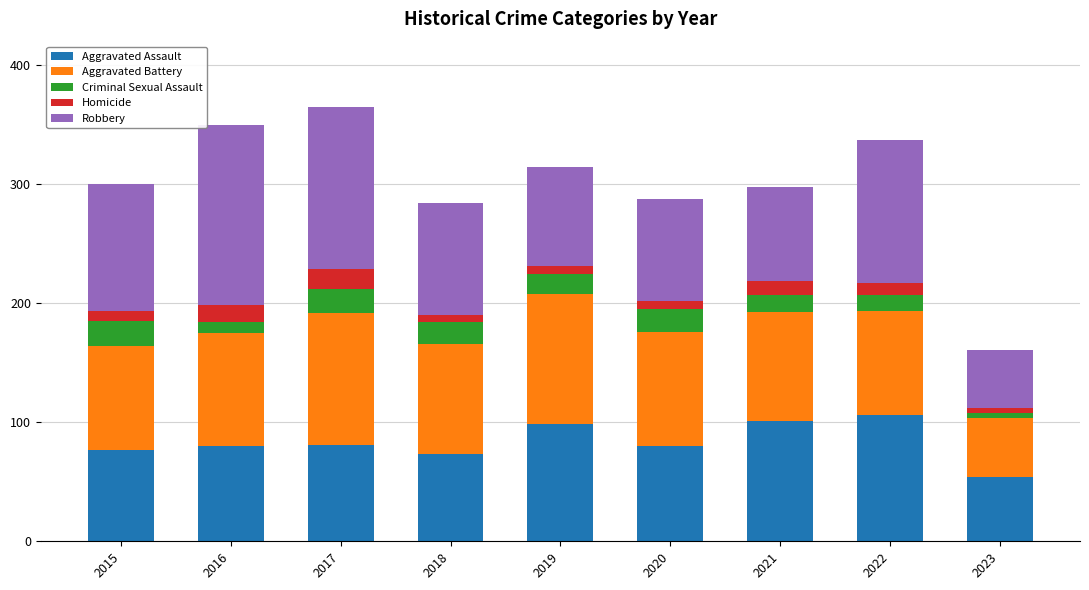

Count the number of categories in the chart.

9